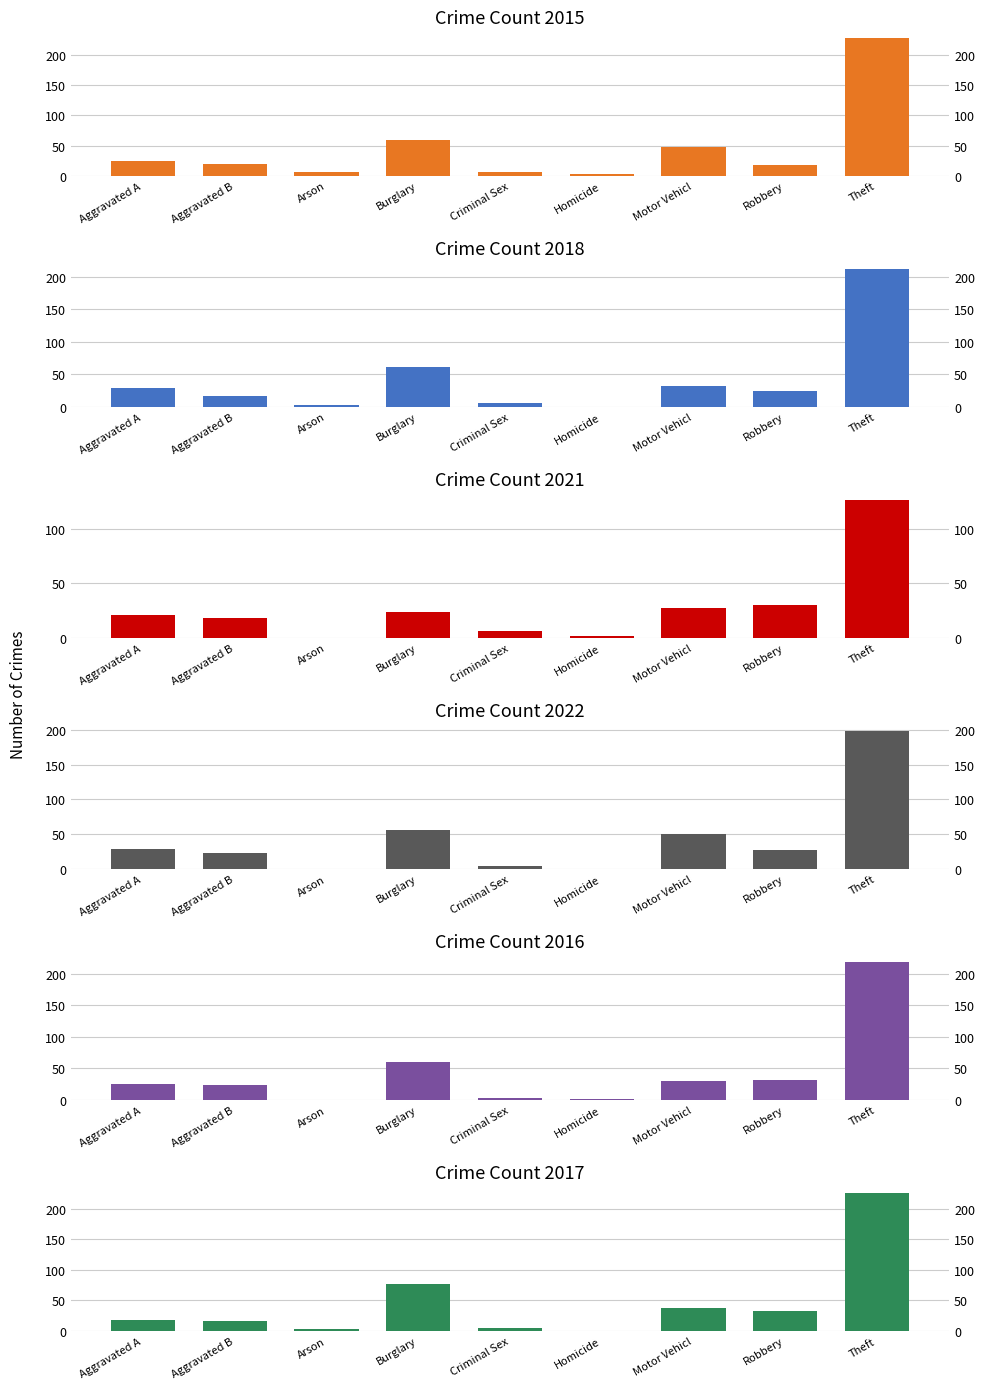

What is the difference between the maximum and second lowest values in the 2015 series?

222